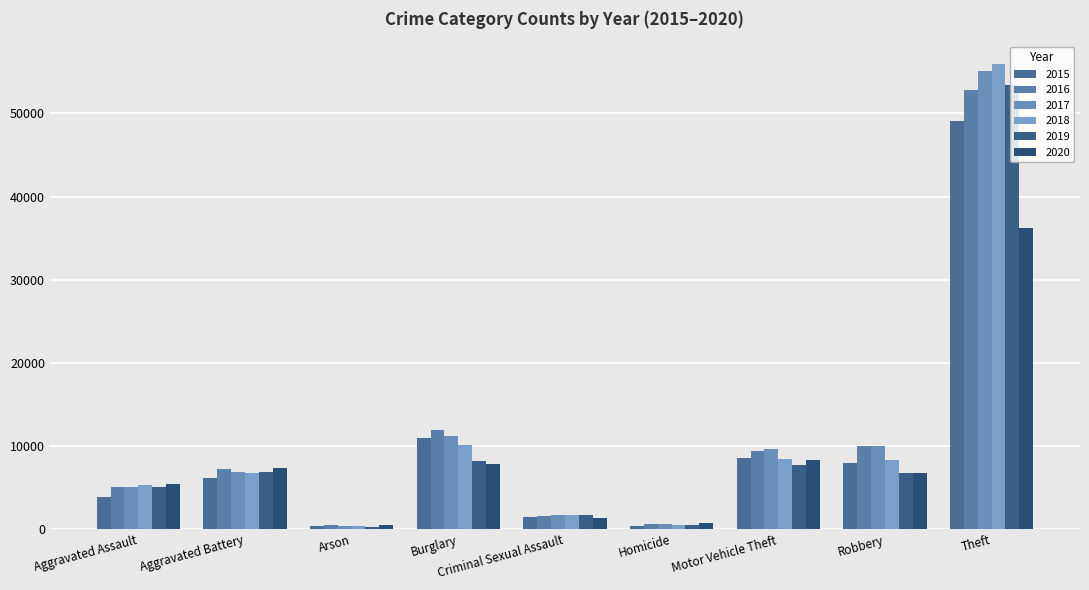

The value of 2020 at Homicide is 1042. True or false?

False